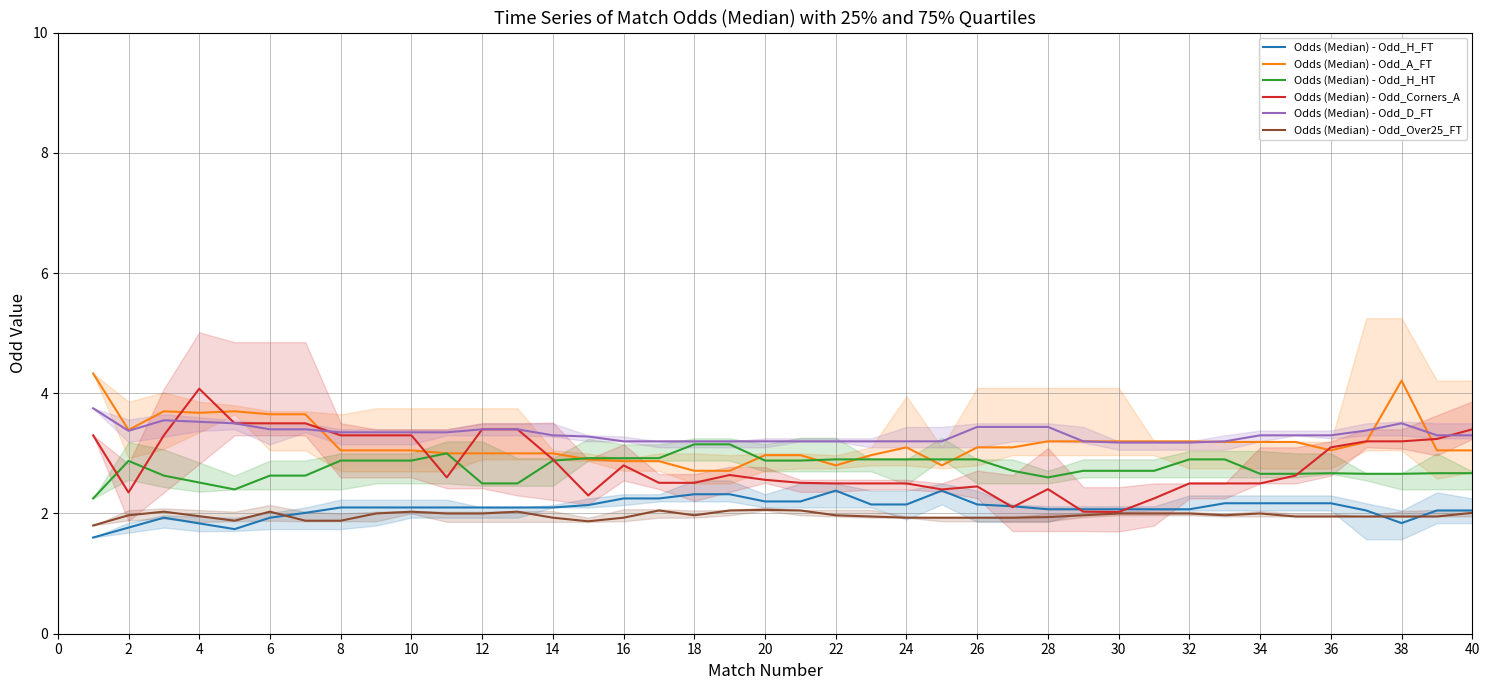

What is the difference between the maximum and minimum values in the Odds (Median) - Odd_H_HT series?

0.9